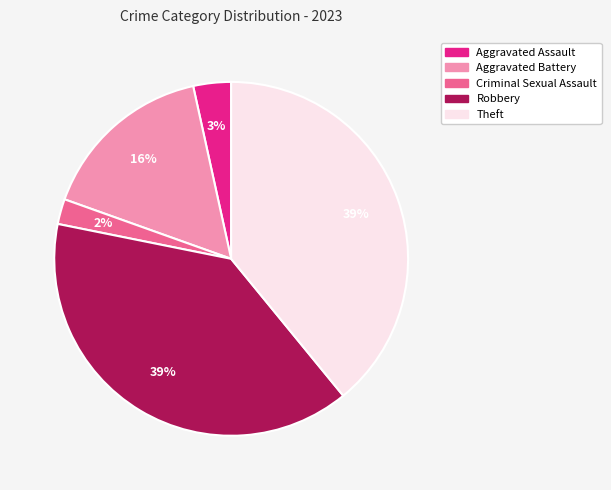

Which has a higher value, Theft or Criminal Sexual Assault?

Theft